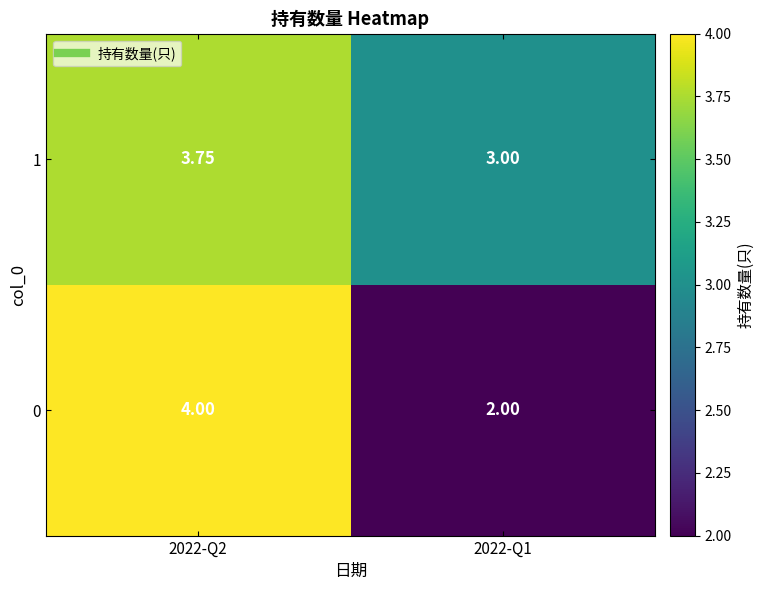

Is the value of 0 at 2022-Q2 greater than the value of 1 at 2022-Q1?

Yes